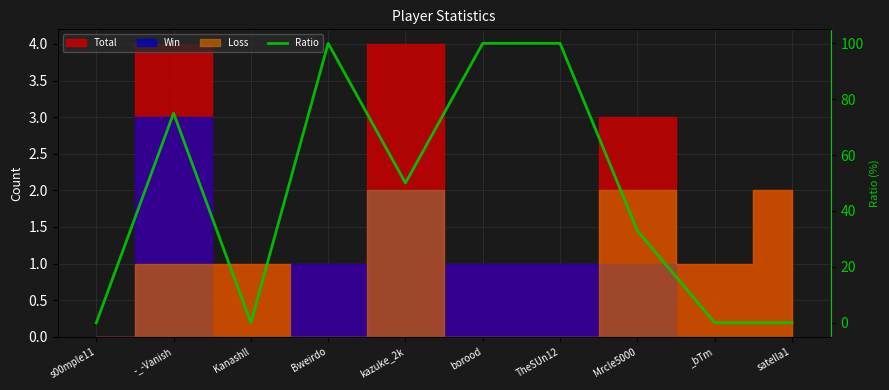

Which has a higher value, _bTm or -_-Vanish?

-_-Vanish